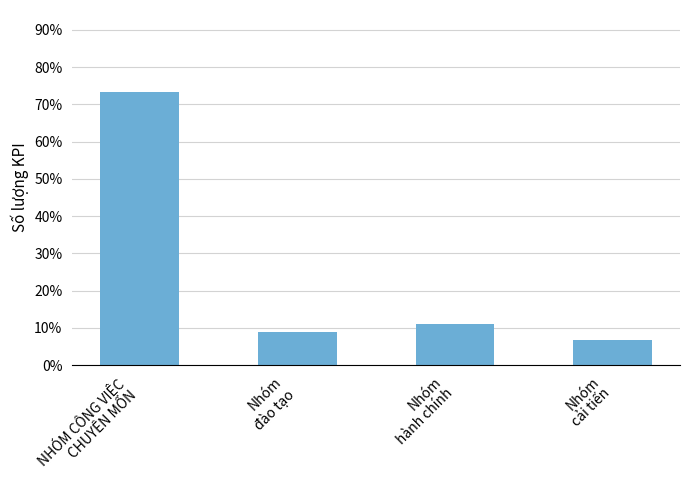

At which category does the chart reach its minimum across all series?

Nhóm
cải tiến